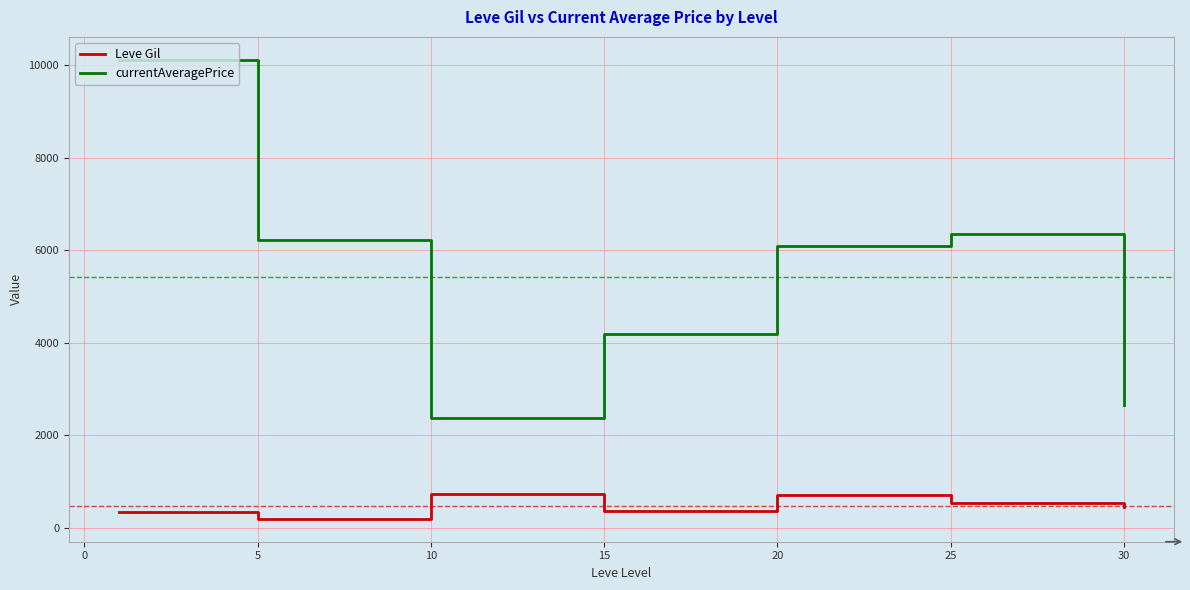

True or false: currentAveragePrice and Leve Gil cross at least once.

False